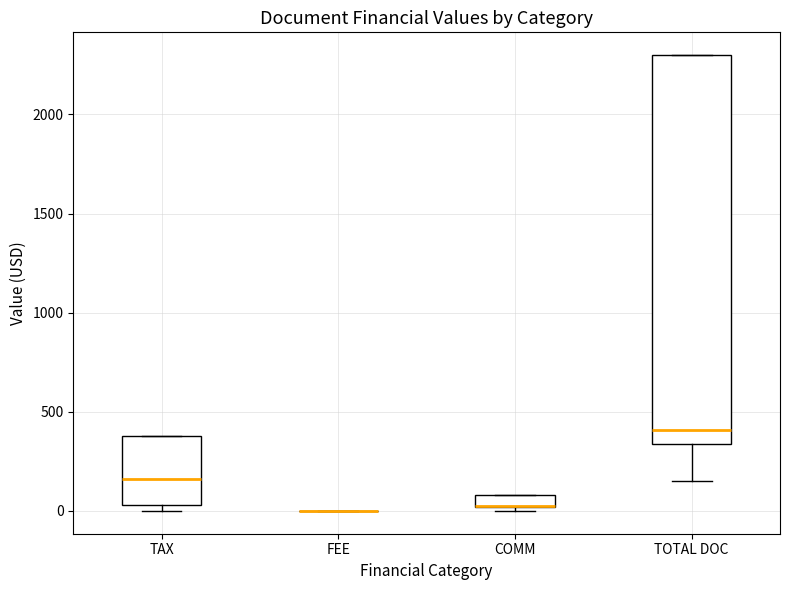

Where does the median line of the box for TAX sit on the y-axis? The values are not printed on the chart, so give them approximately, as read against the axis.

150